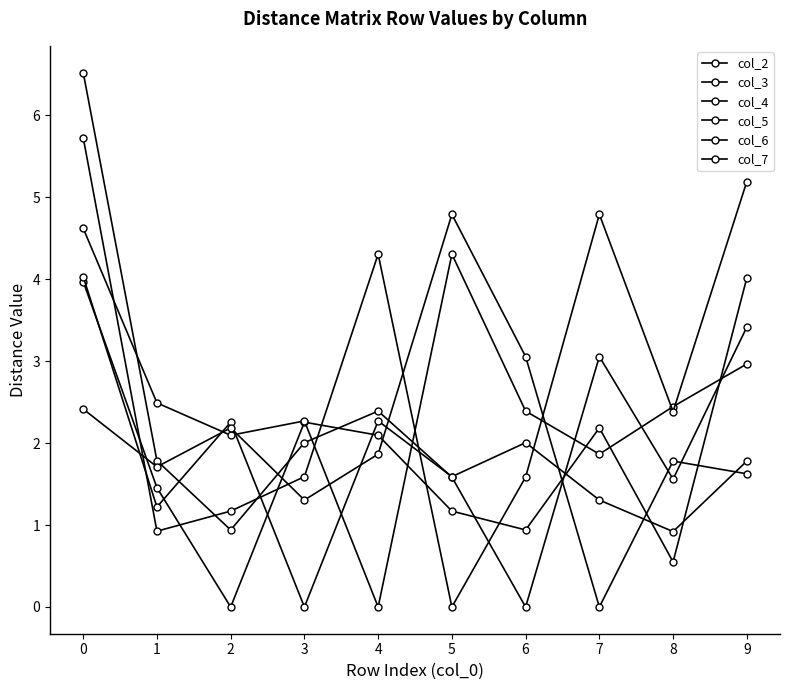

What is the average value of the col_6 series?

2.3